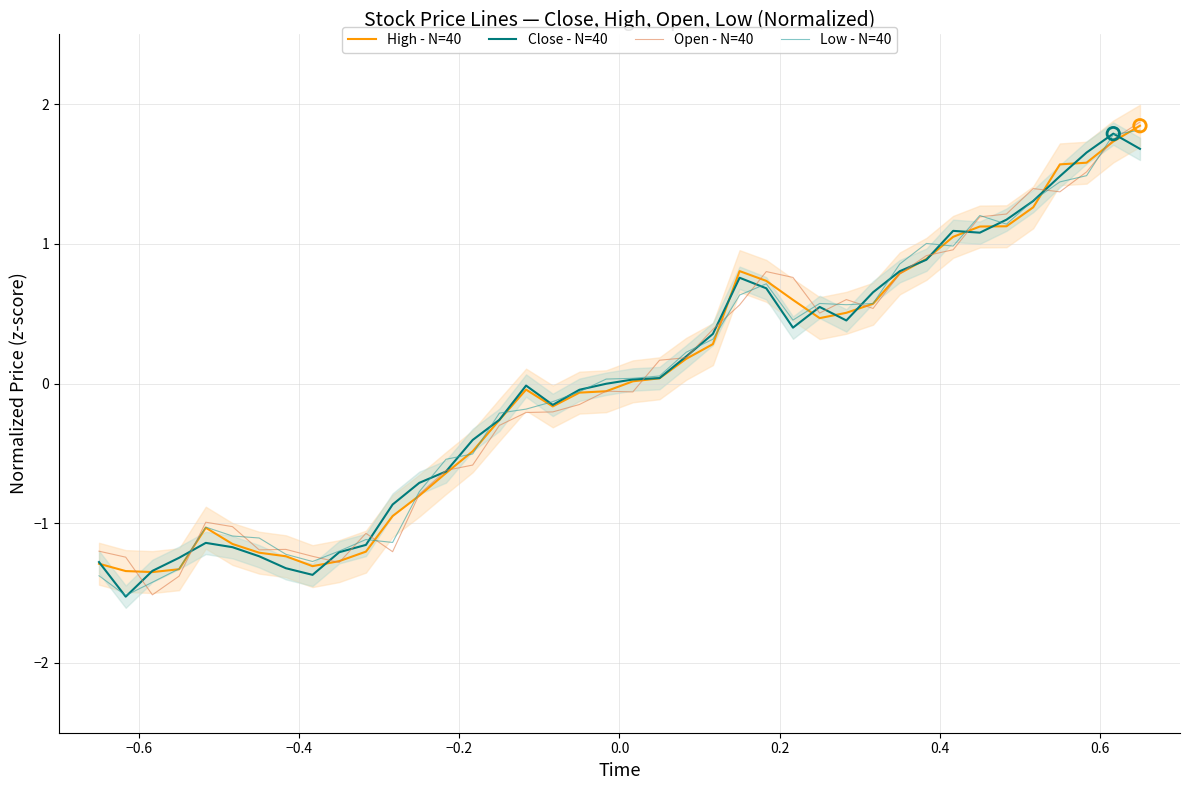

What is the highest value of the Low - N=40 series?

1.8